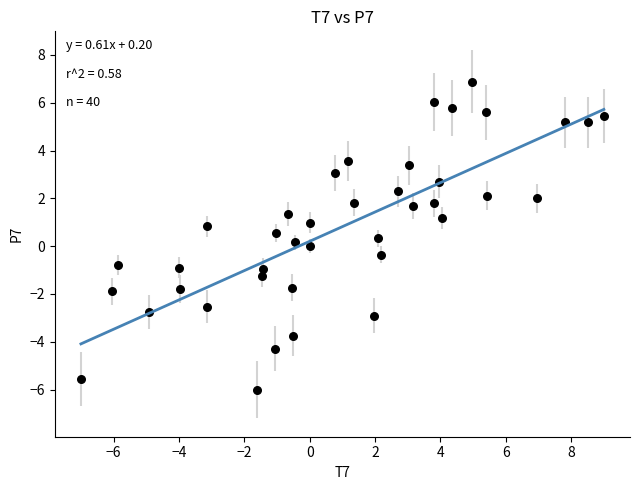

What is the range of Y values (max minus min)?

12.9